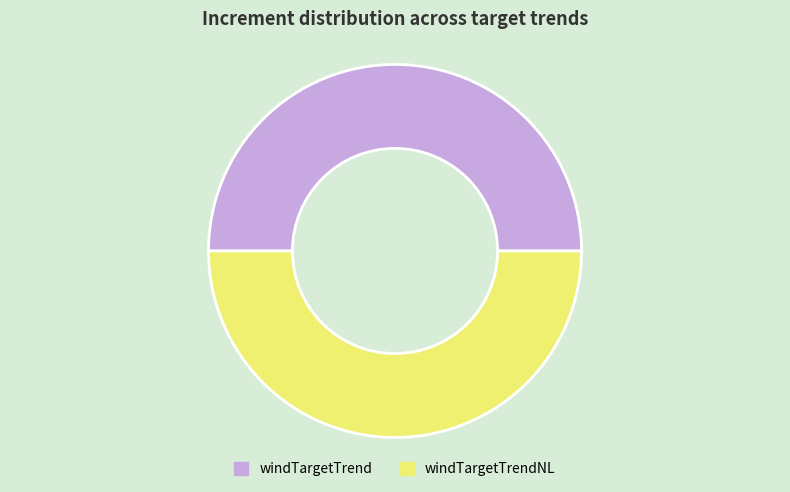

True or false: windTargetTrendNL accounts for 38% of the total.

False